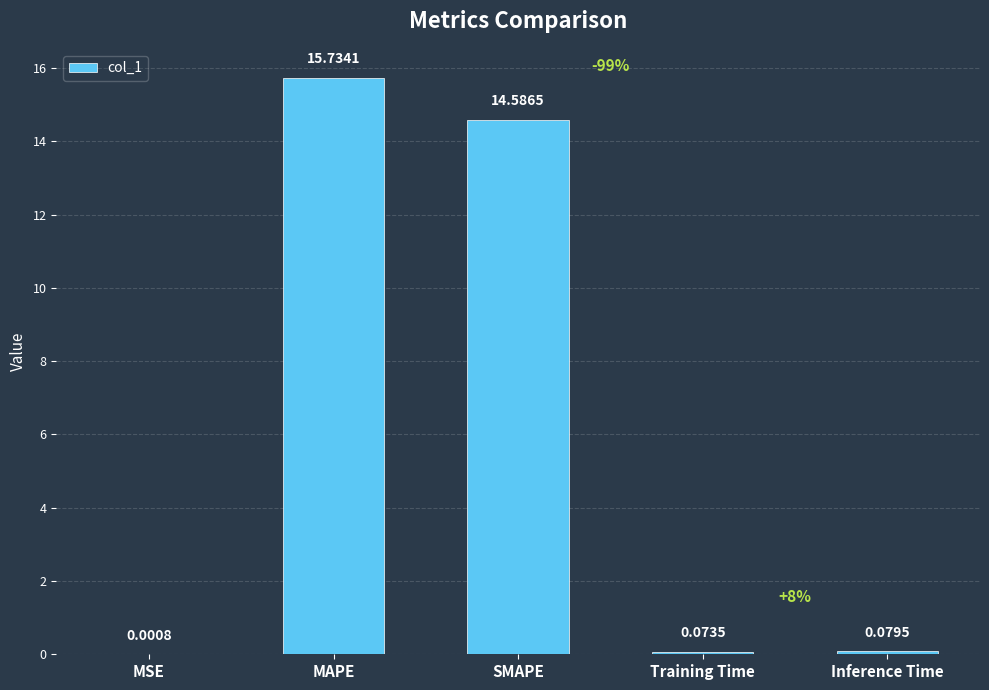

Which category has the highest value across all series?

MAPE